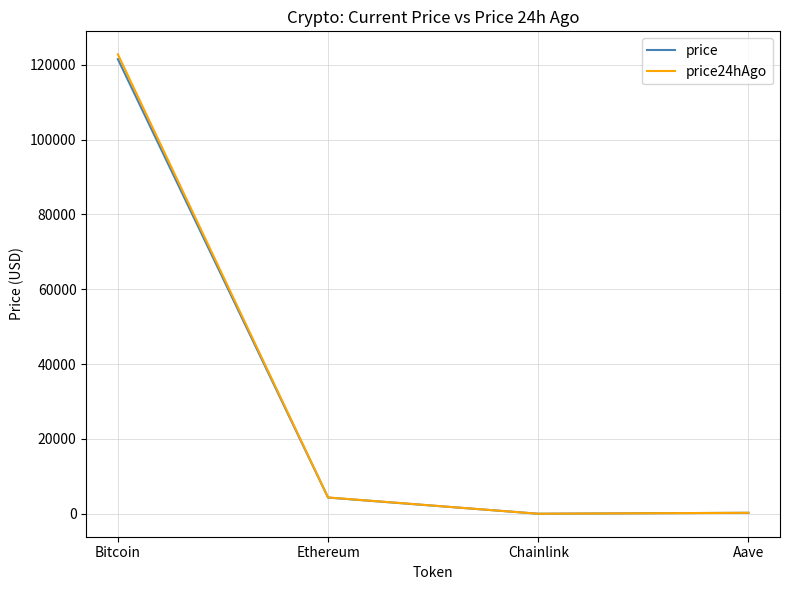

Which category has the highest value in the price series?

Bitcoin